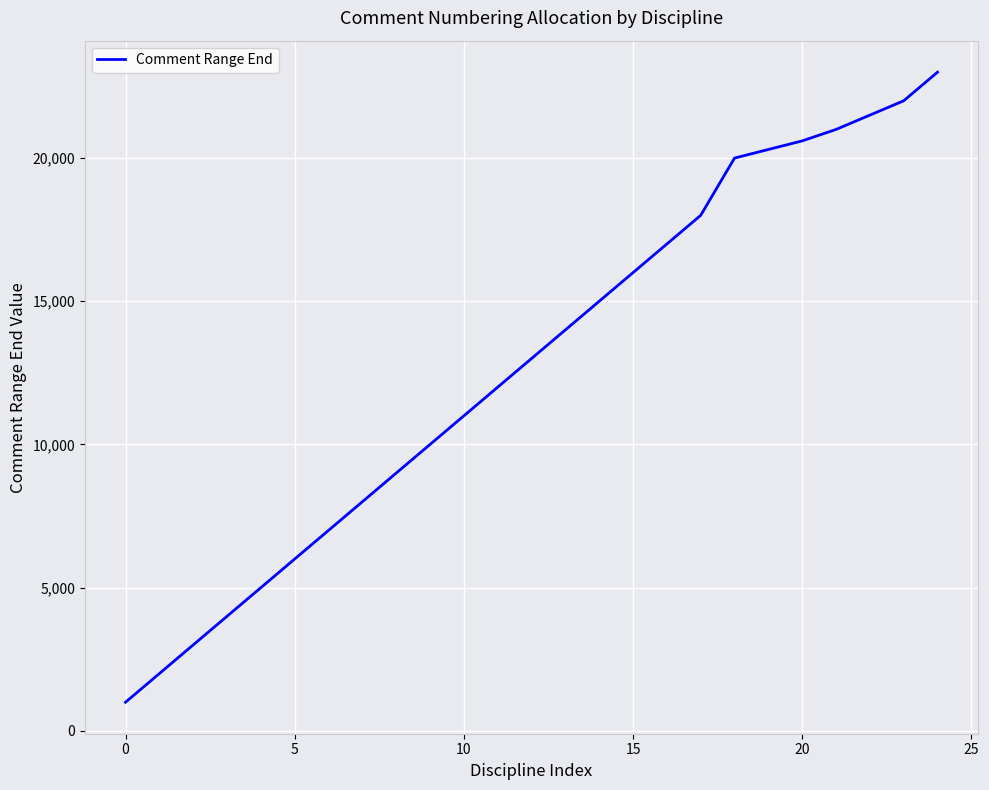

What is the sum of all values?

319400